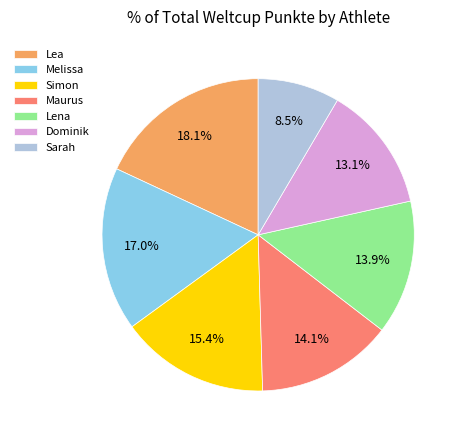

Between Dominik and Melissa, which is larger?

Melissa